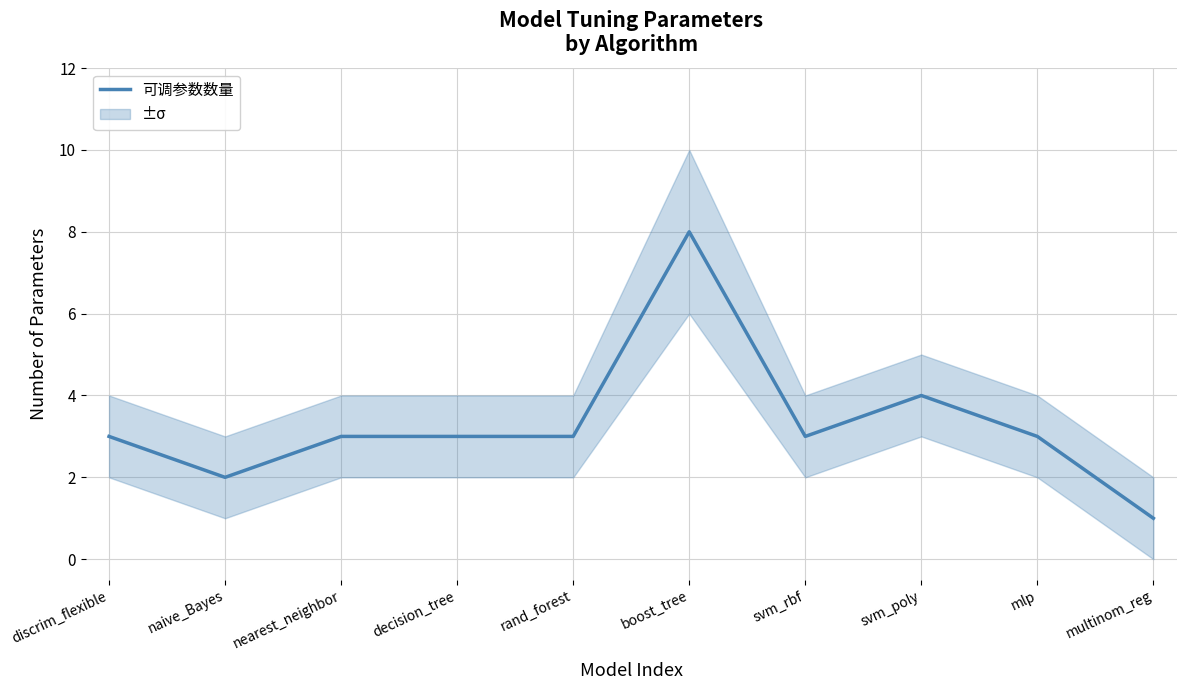

What is the sum of the values at svm_rbf and discrim_flexible?

6